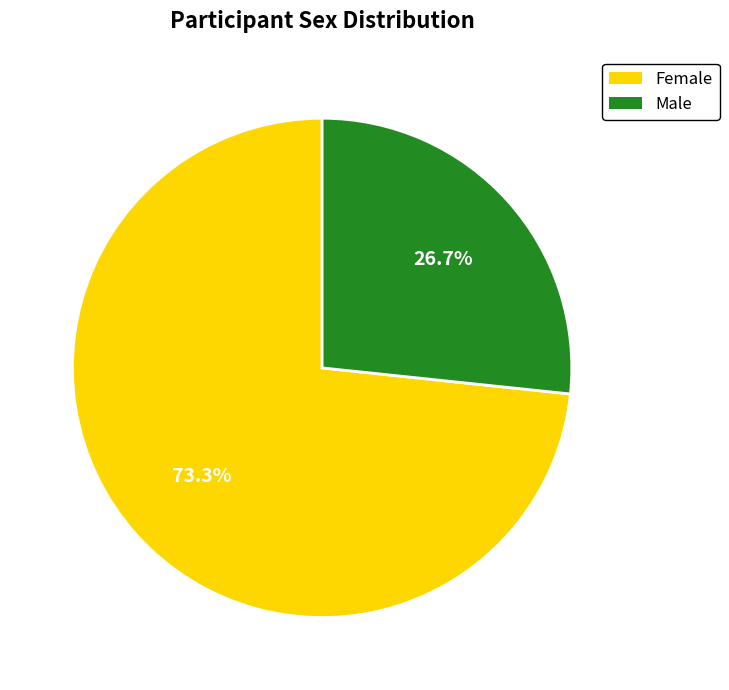

How many segments does this pie chart have?

2